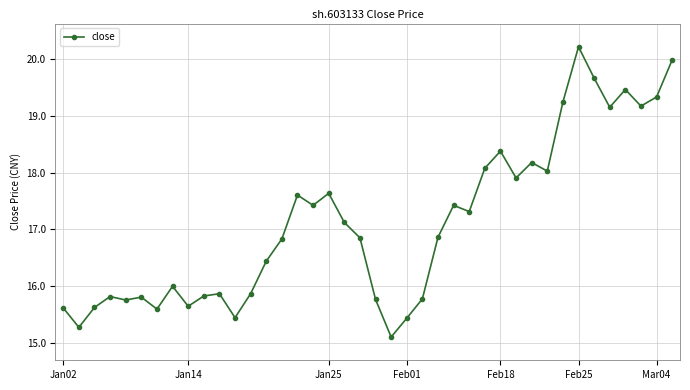

What is the value of the 32nd point from the left?

18.0